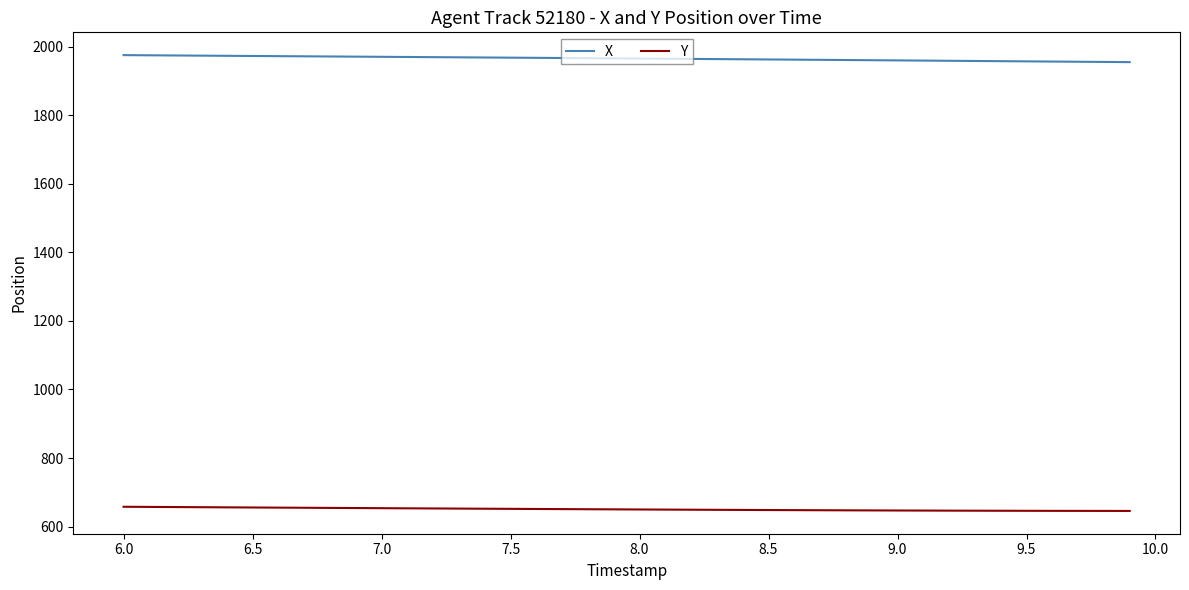

Rank the series by their maximum value, from highest to lowest.

X, Y